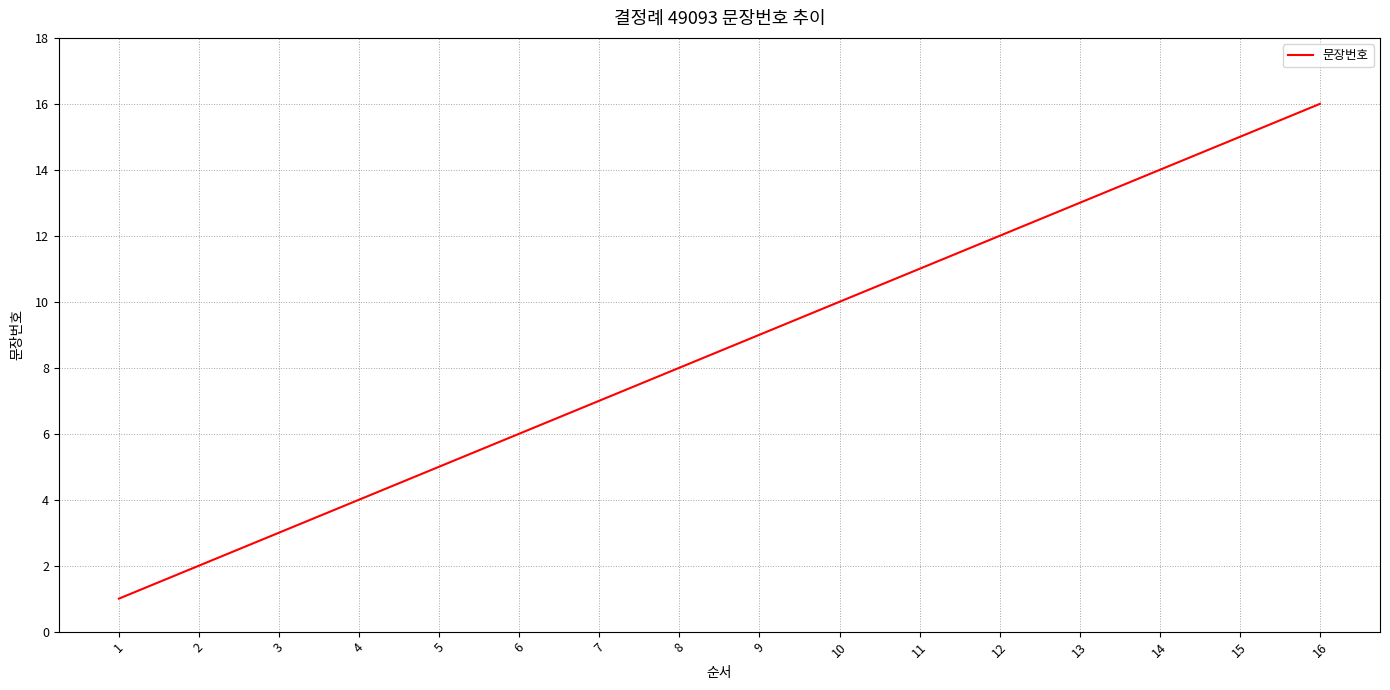

The value at 7 is 7. True or false?

True